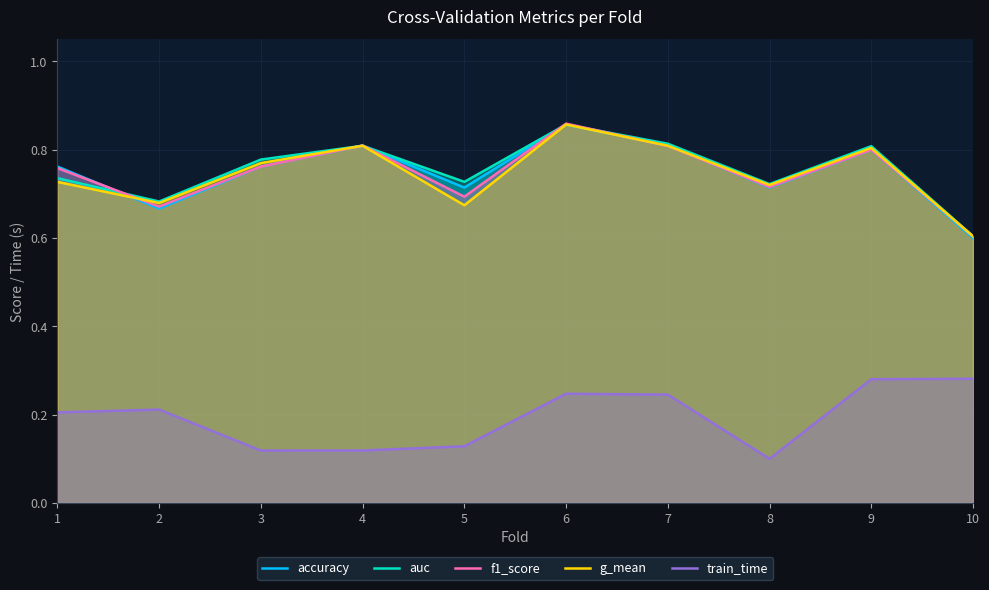

What is the minimum value shown in the chart?

0.1